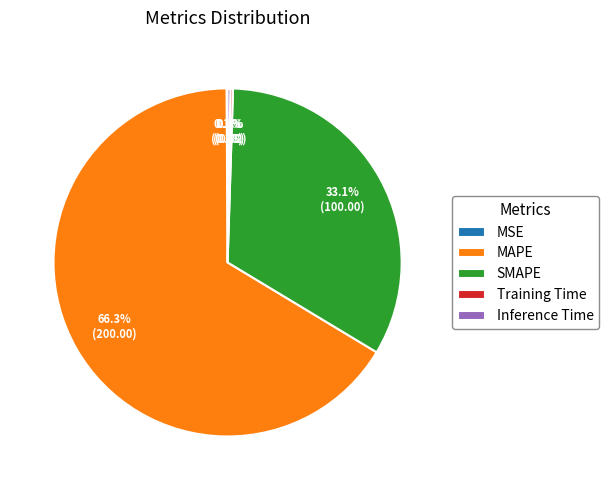

Is it true that SMAPE is 21% of the pie?

False